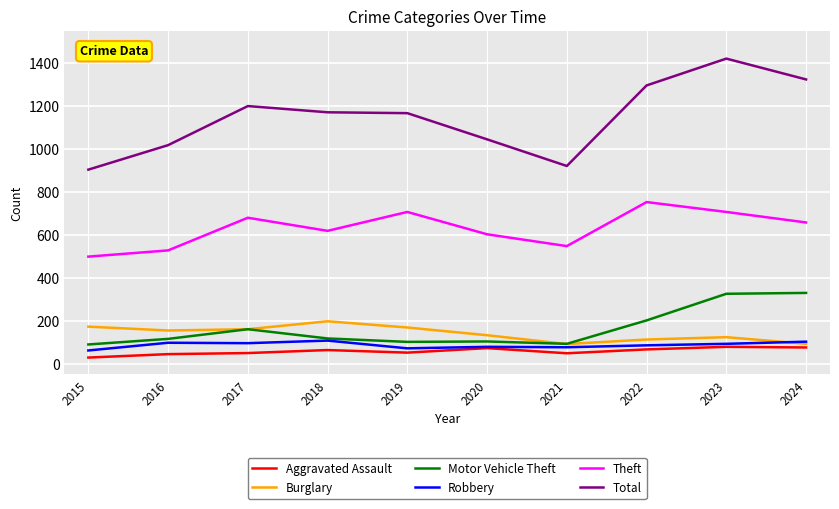

What are all the series names shown in the legend?

Aggravated Assault, Burglary, Motor Vehicle Theft, Robbery, Theft, Total